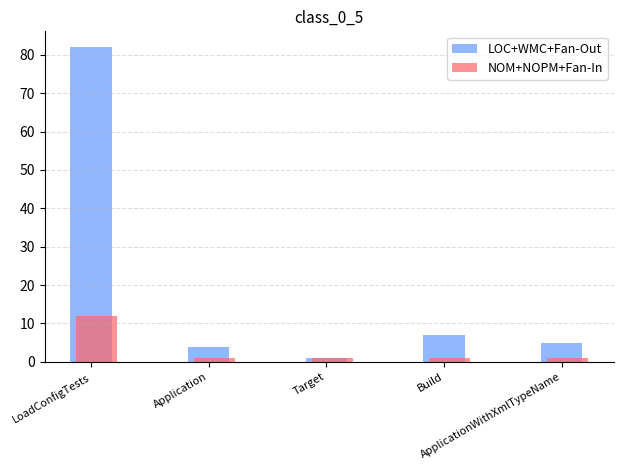

What is the minimum value for NOM+NOPM+Fan-In?

1